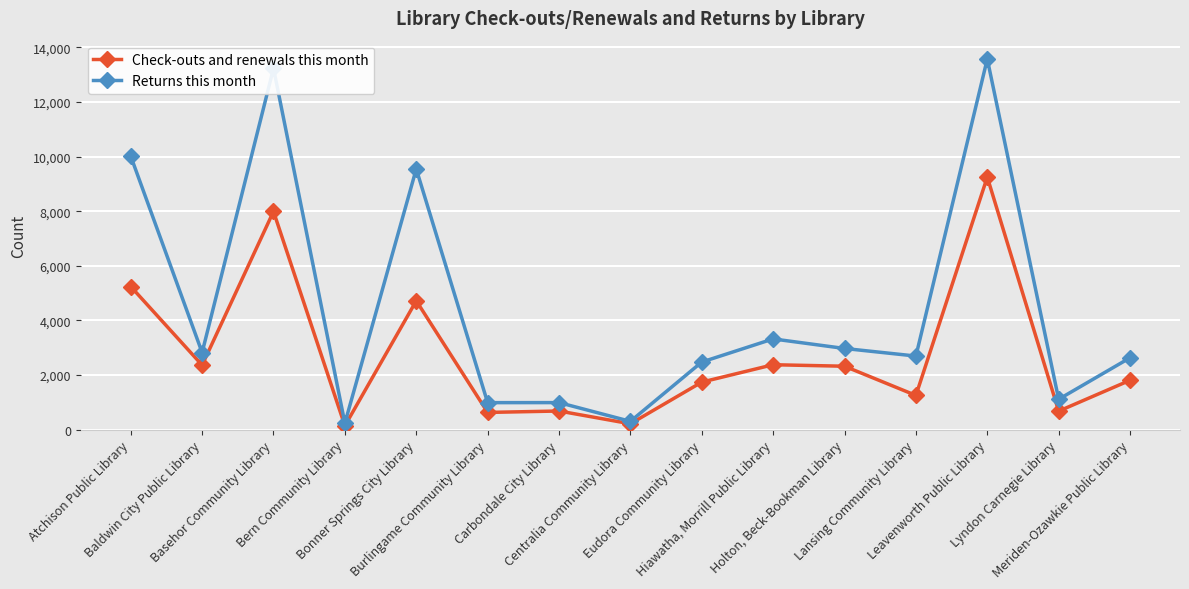

What is the sum of the Returns this month values at Atchison Public Library and Meriden-Ozawkie Public Library?

12652